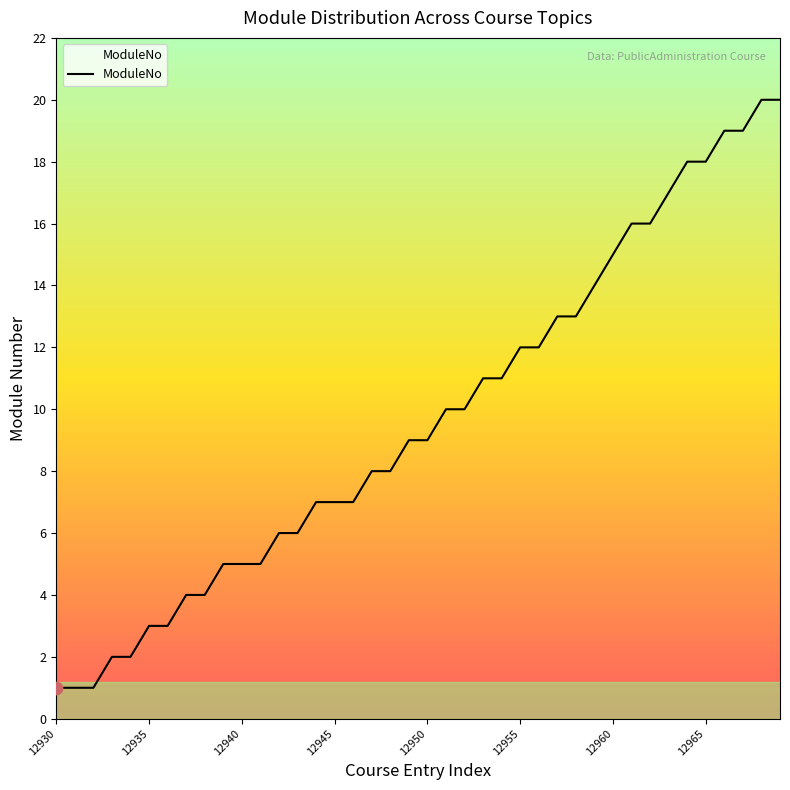

What is the maximum value shown in the chart?

20